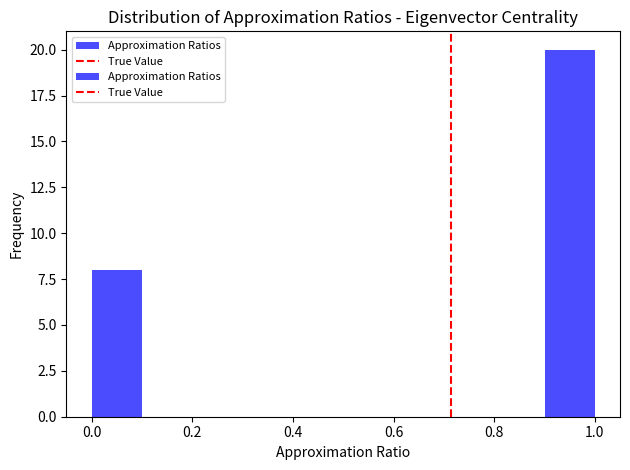

Reading left to right, list every bar in this chart as the range it spans on the x-axis followed by its height. The values are not printed on the chart, so give them approximately, as read against the axis.

0.0 to 0.1: 8
0.1 to 0.2: 0
0.2 to 0.3: 0
0.3 to 0.4: 0
0.4 to 0.5: 0
0.5 to 0.6: 0
0.6 to 0.7: 0
0.7 to 0.8: 0
0.8 to 0.9: 0
0.9 to 1.0: 20